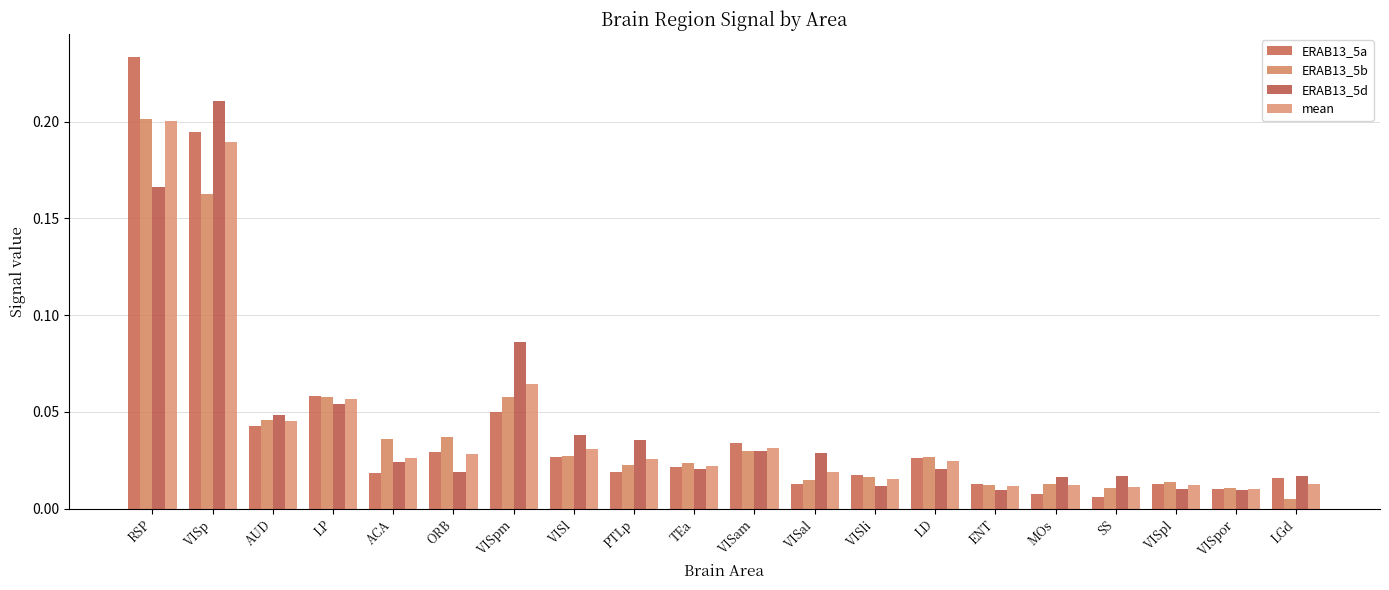

How many data points does each series have?

20